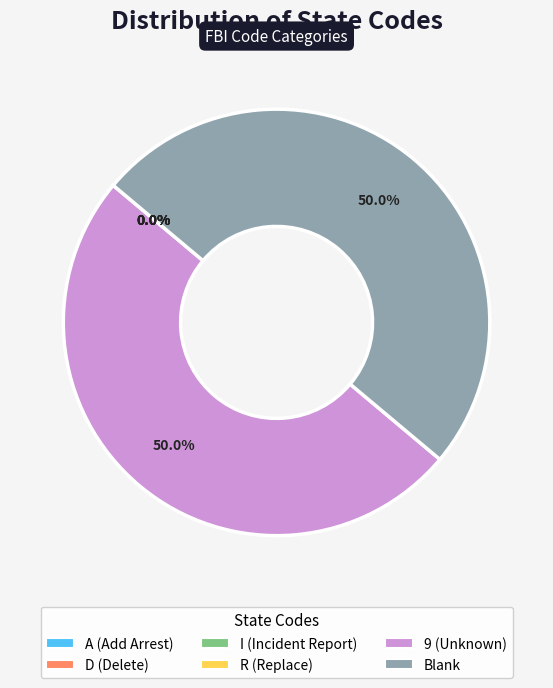

What percentage is NOT represented by Blank?

50.0%